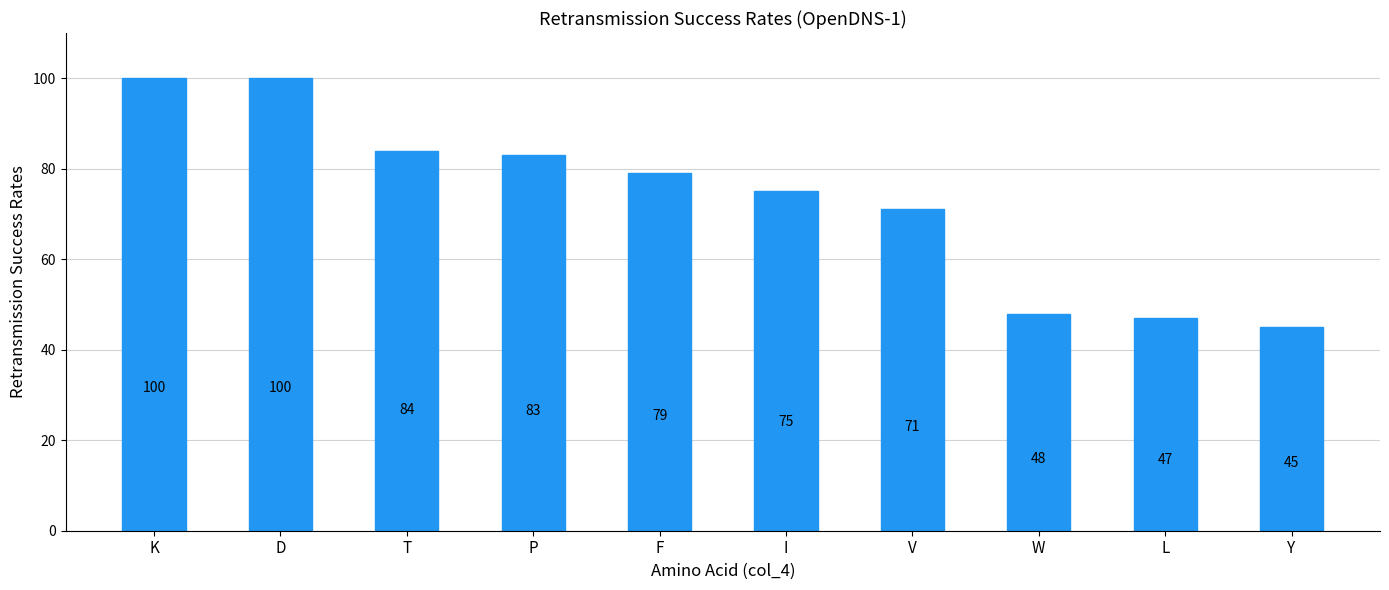

The chart shows a value of 100 at D. True or false?

True